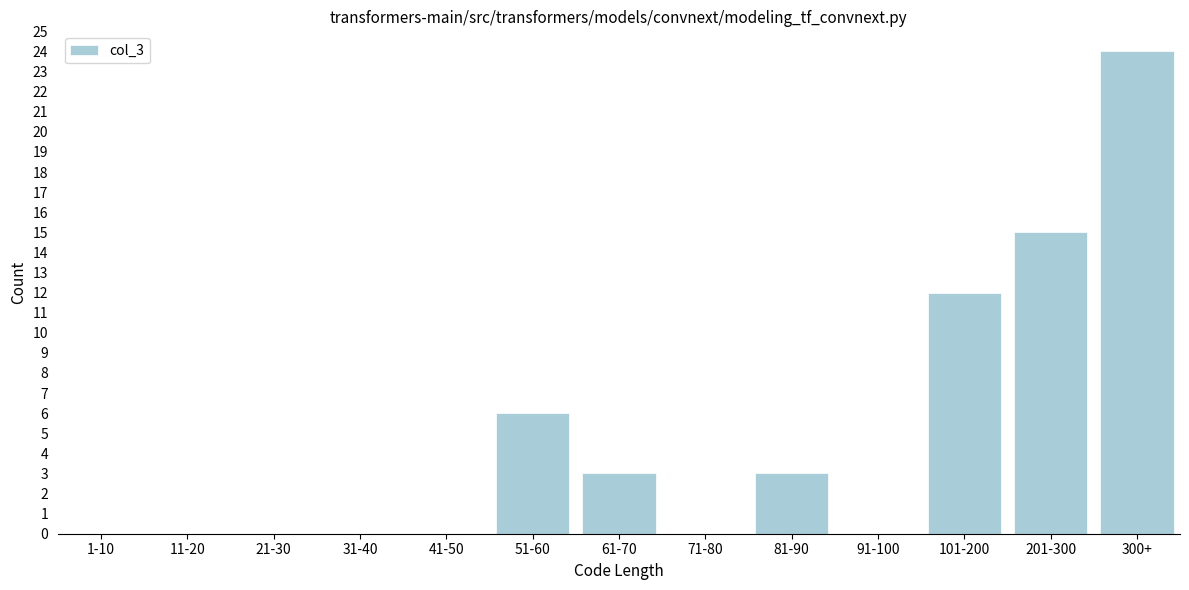

Reading left to right, what are all the values shown in this chart?

1-10=0	11-20=0	21-30=0	31-40=0	41-50=0	51-60=6	61-70=3	71-80=0	81-90=3	91-100=0	101-200=12	201-300=15	300+=24